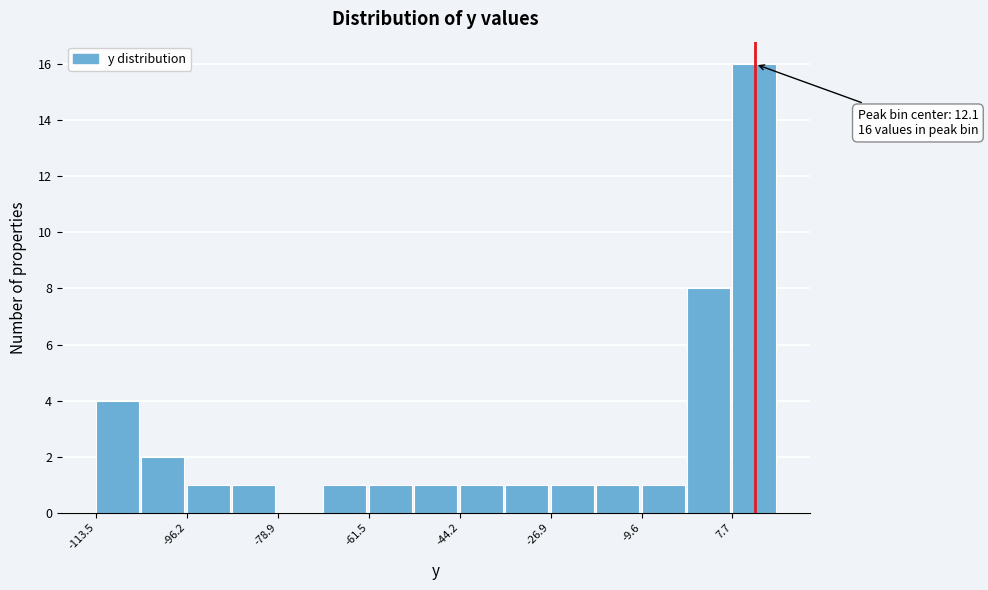

Which range on the x-axis has the tallest bar?

8 to 16